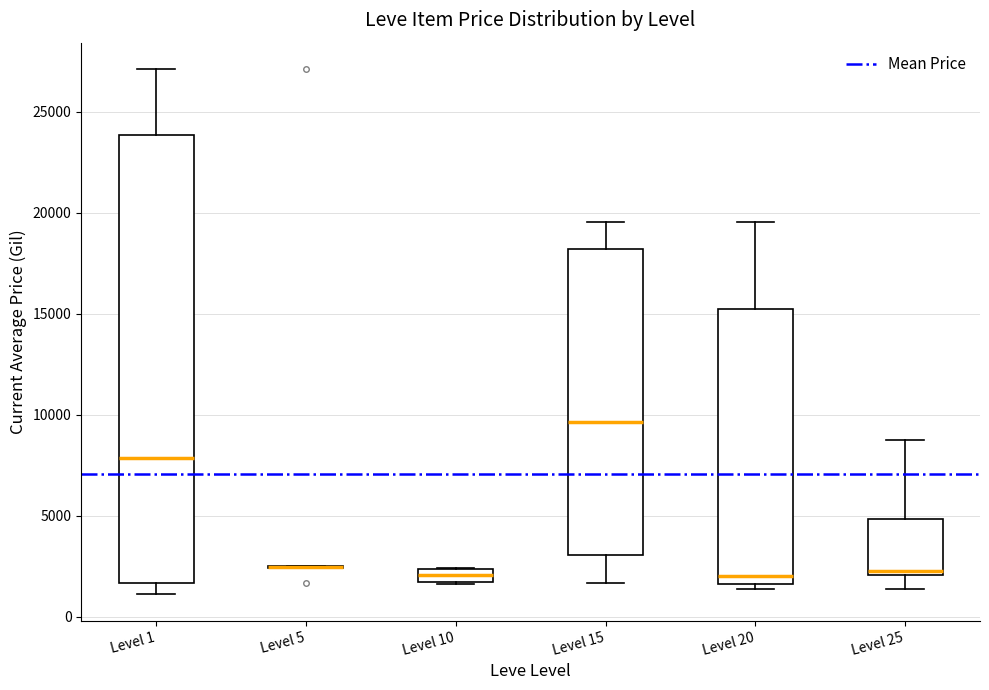

Which box is the tallest, from its lower edge to its upper edge?

Level 1